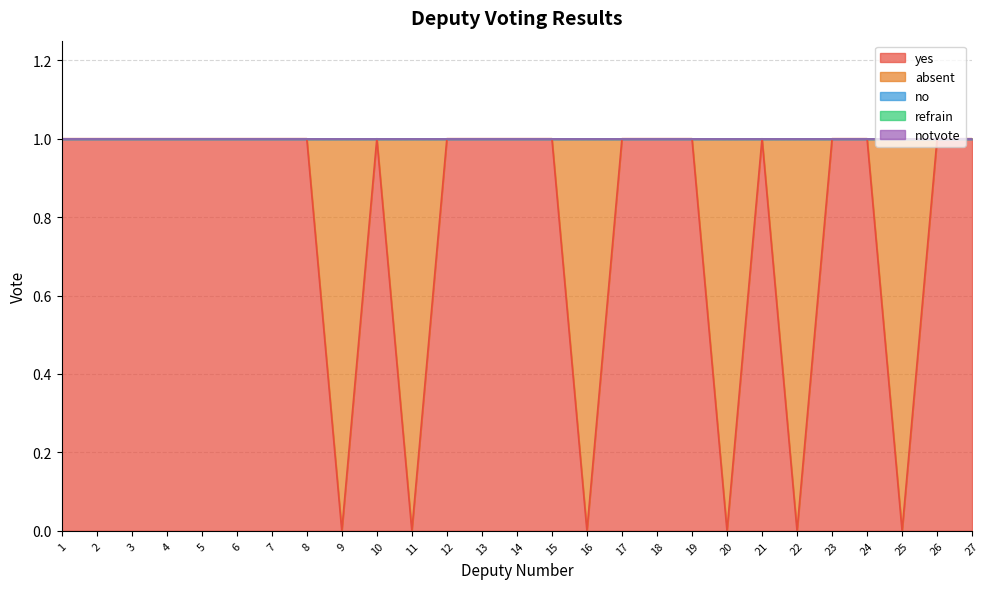

How many values in absent are above zero?

6